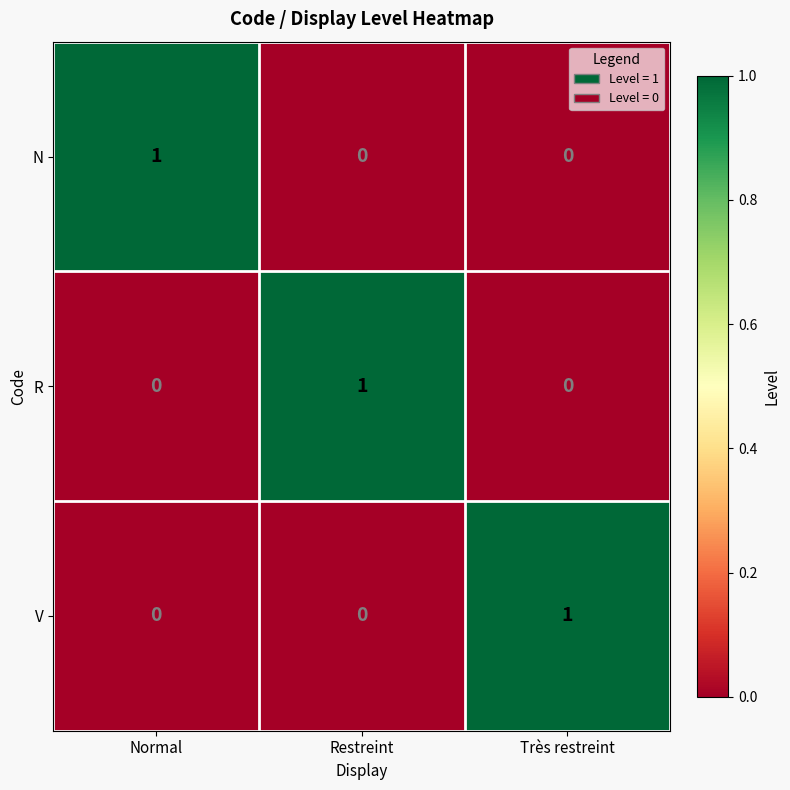

Reading left to right, what are all the values shown in this chart?

N: 1	0	0
R: 0	1	0
V: 0	0	1